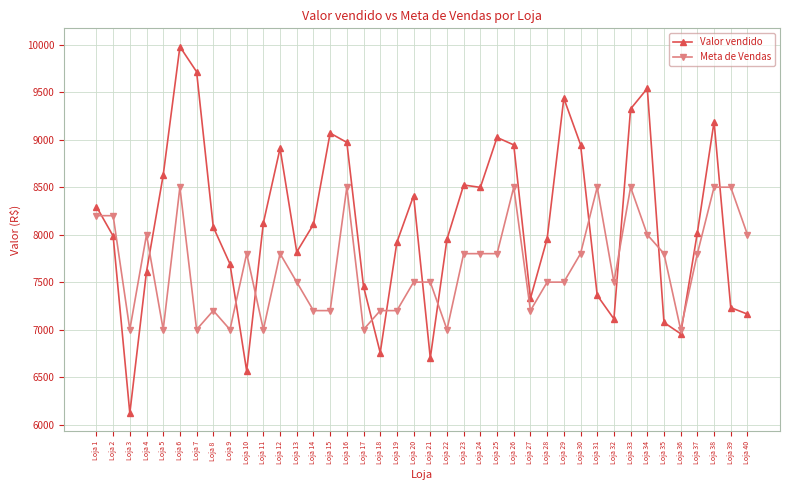

Where is the first local maximum for Valor vendido?

Loja 6